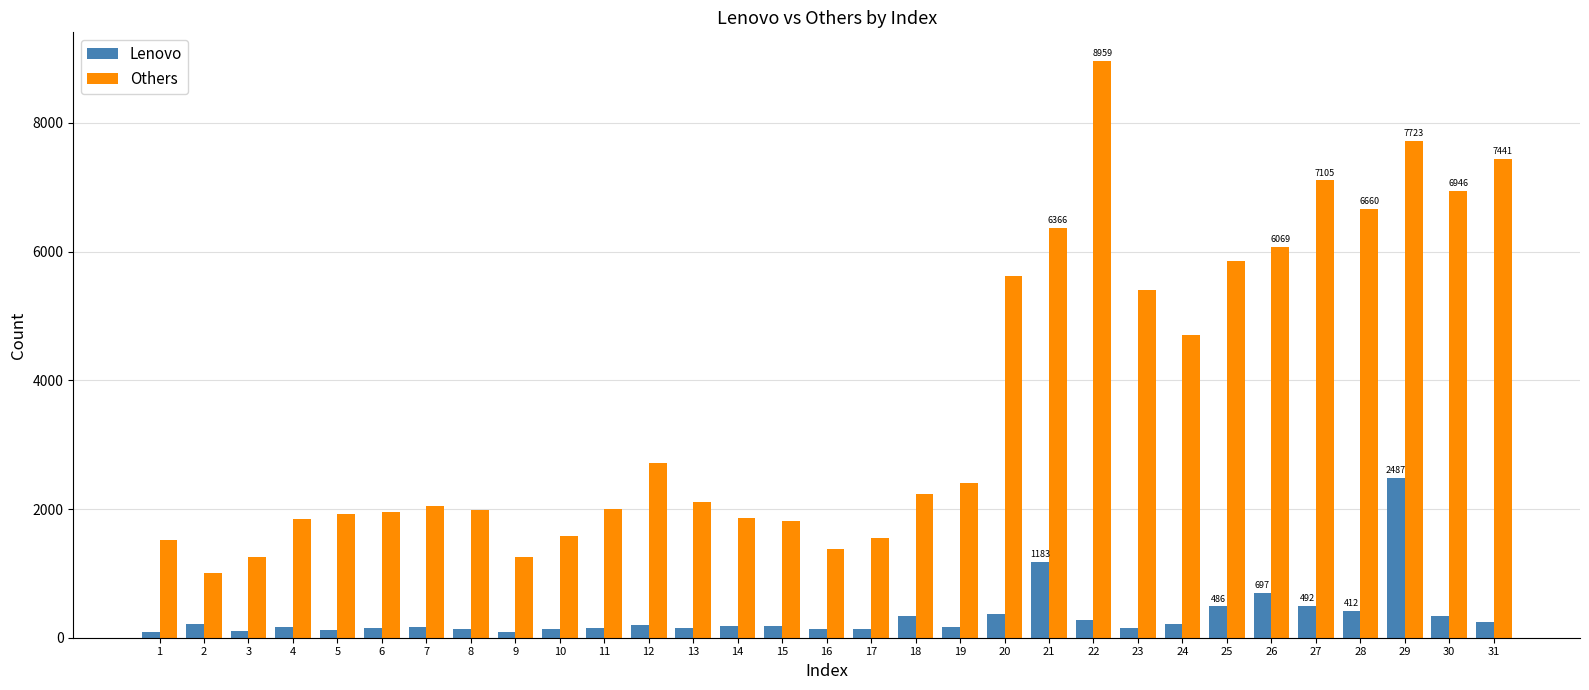

What is the difference between the second highest and minimum values in the Others series?

6714